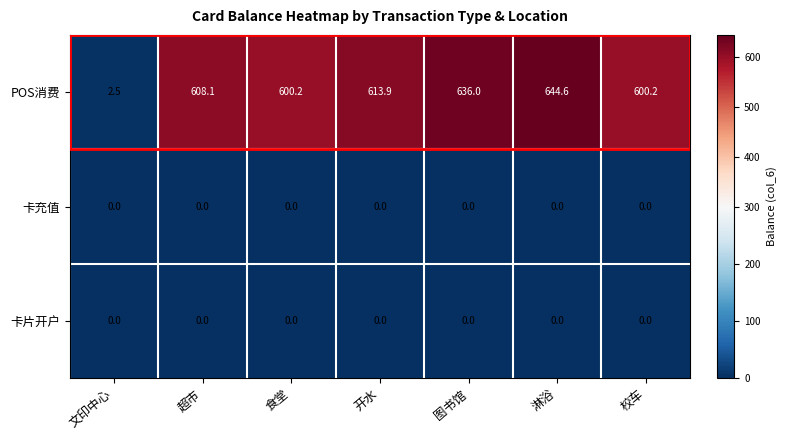

What is the difference between the maximum and minimum values in the POS消费 series?

642.1